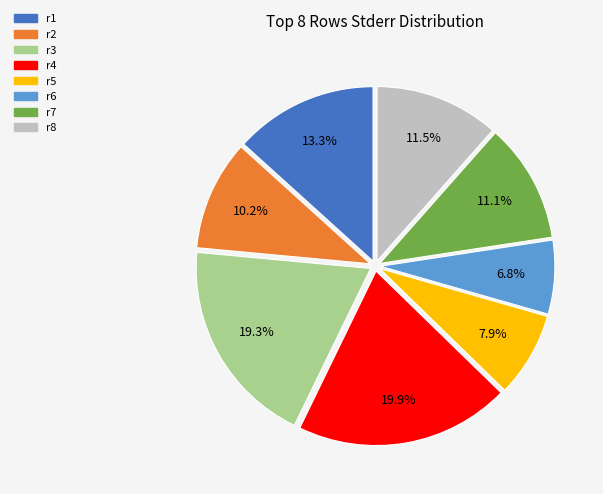

To the nearest percent, what percentage of the pie is r3?

19%